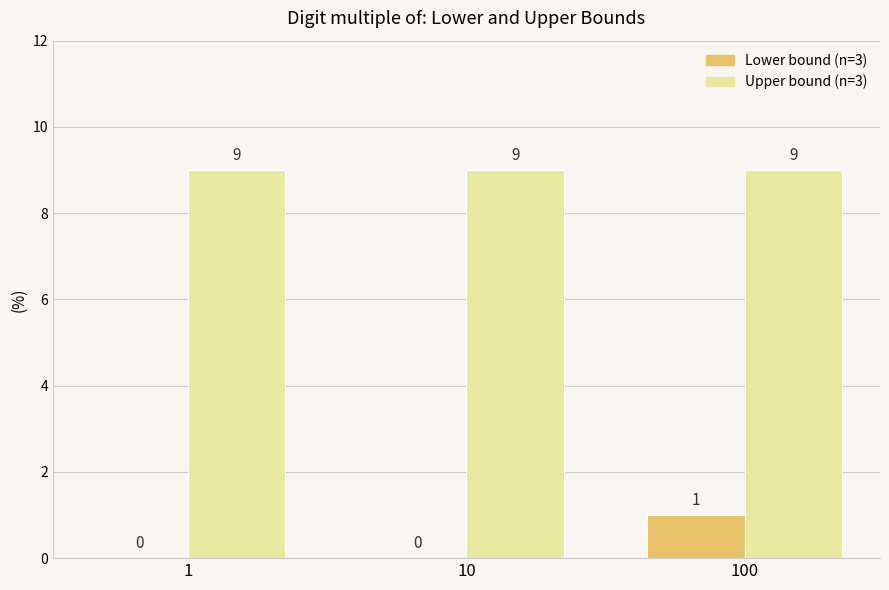

What is the greatest value displayed?

9